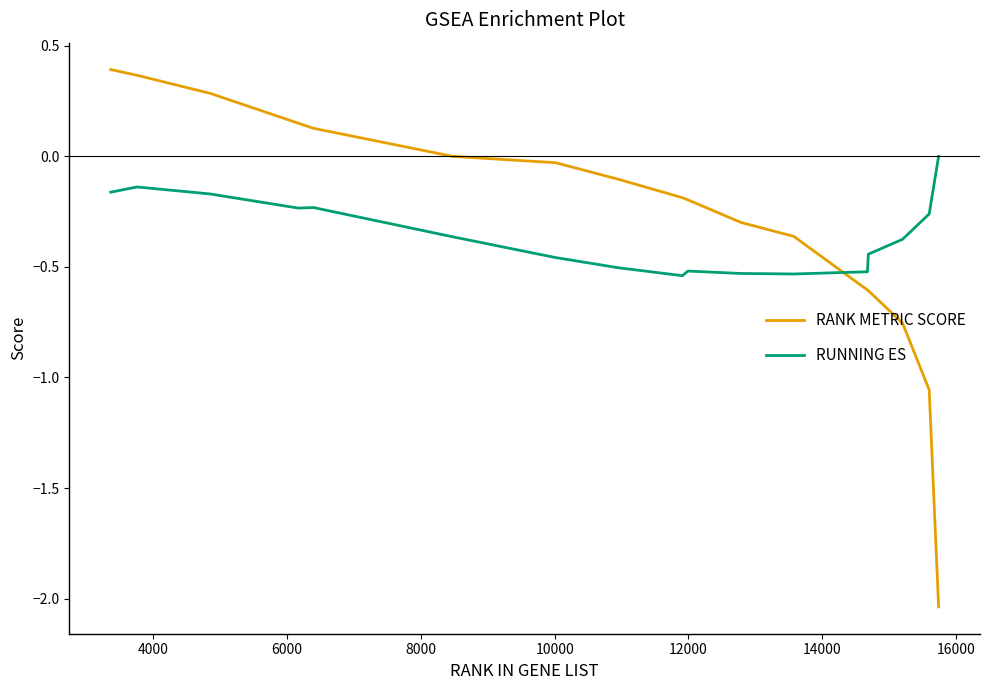

What is the difference between the maximum and minimum values in the RANK METRIC SCORE series?

2.4